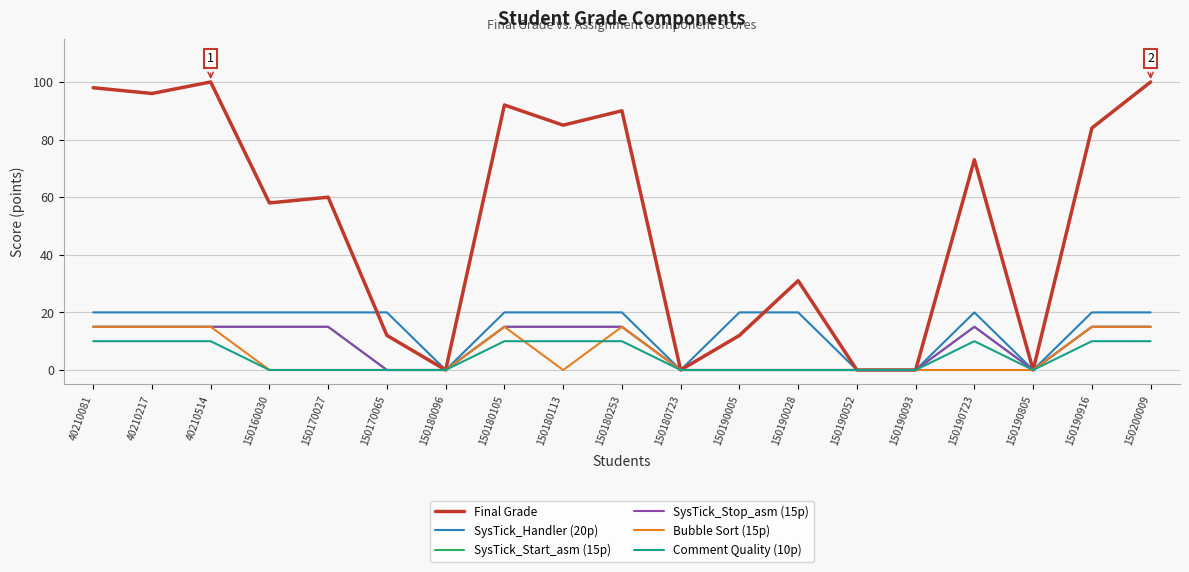

Does the chart display data point markers on the line(s)?

No